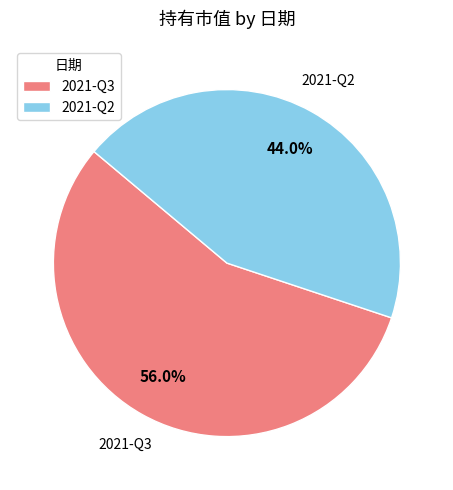

Count the number of slices in the pie.

2